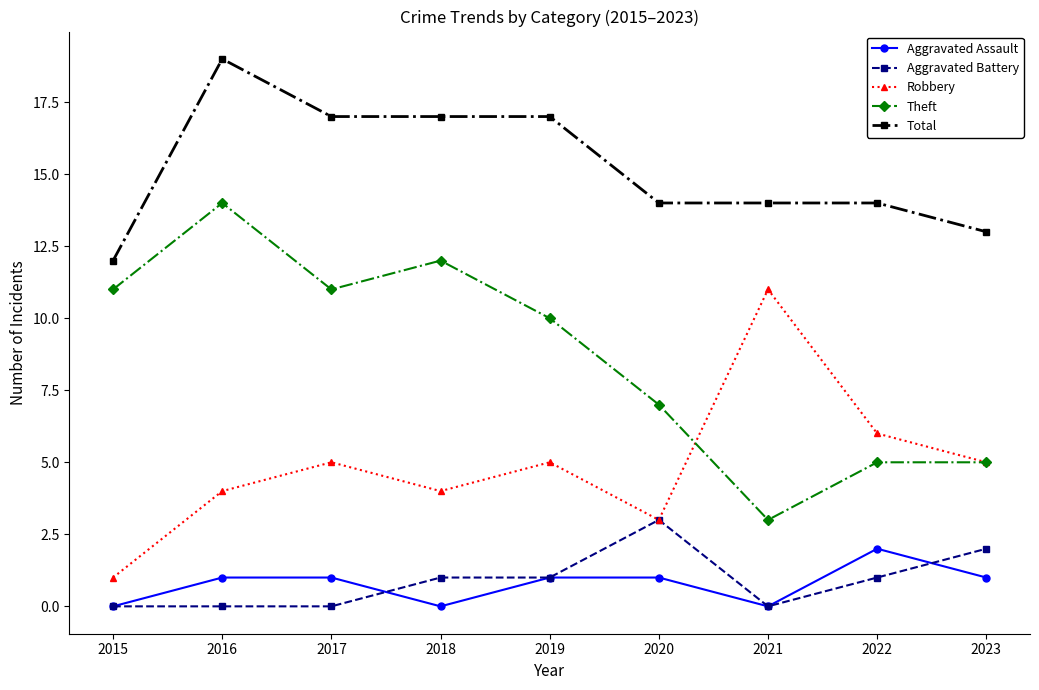

What is the difference between the second highest and second lowest values in the Aggravated Battery series?

2